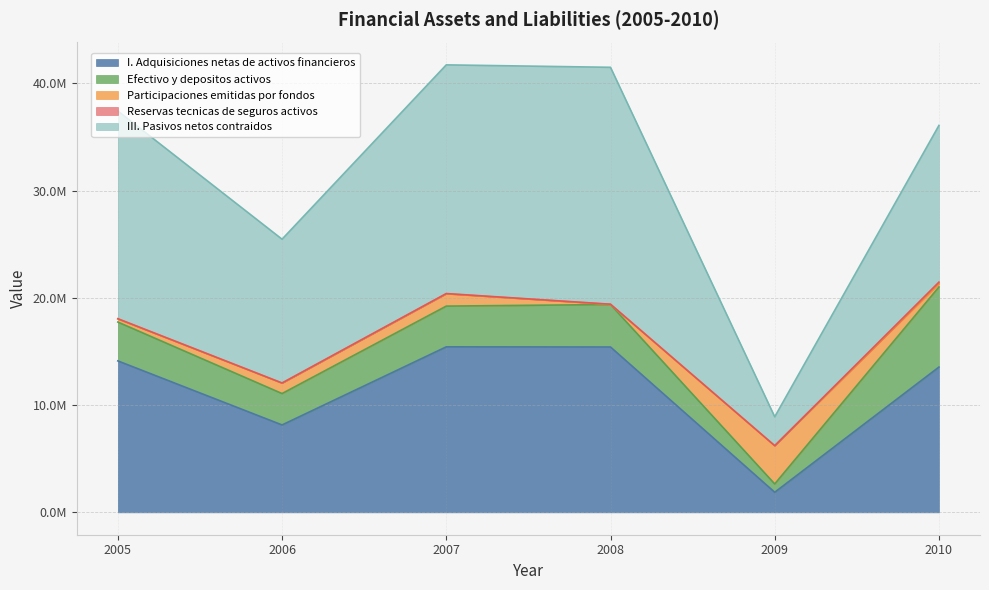

What is the difference between the second highest and second lowest values in the Participaciones emitidas por fondos series?

856392